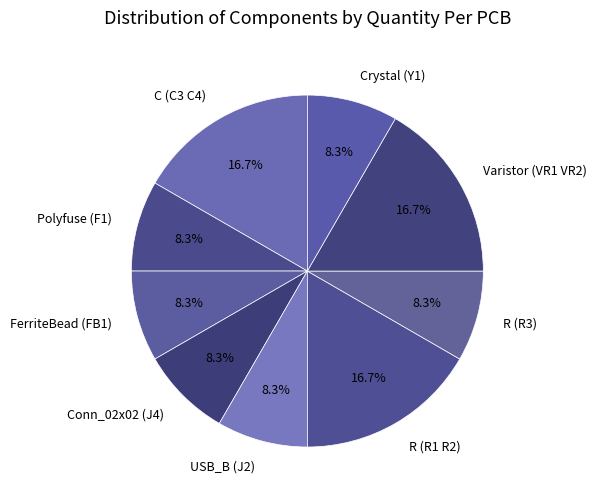

What percentage is the R (R1 R2) slice, to the nearest percent?

17%